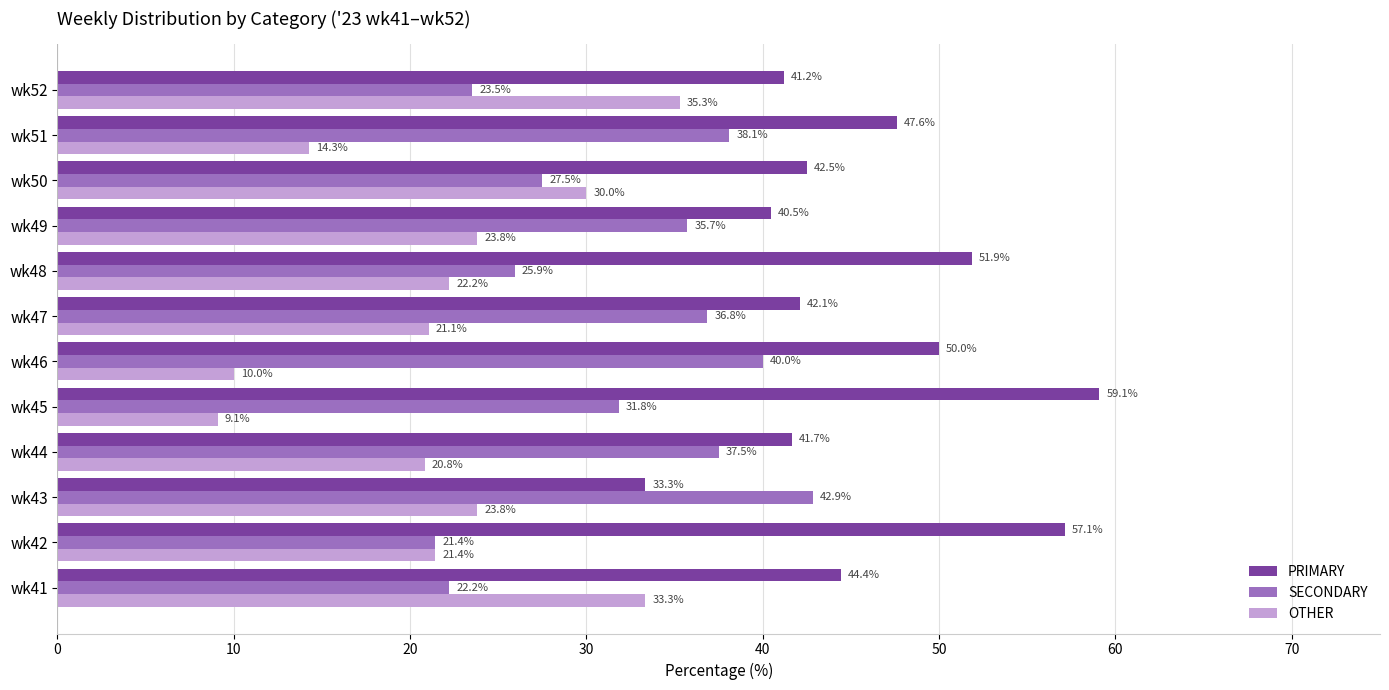

What is the sum of all SECONDARY values?

383.4